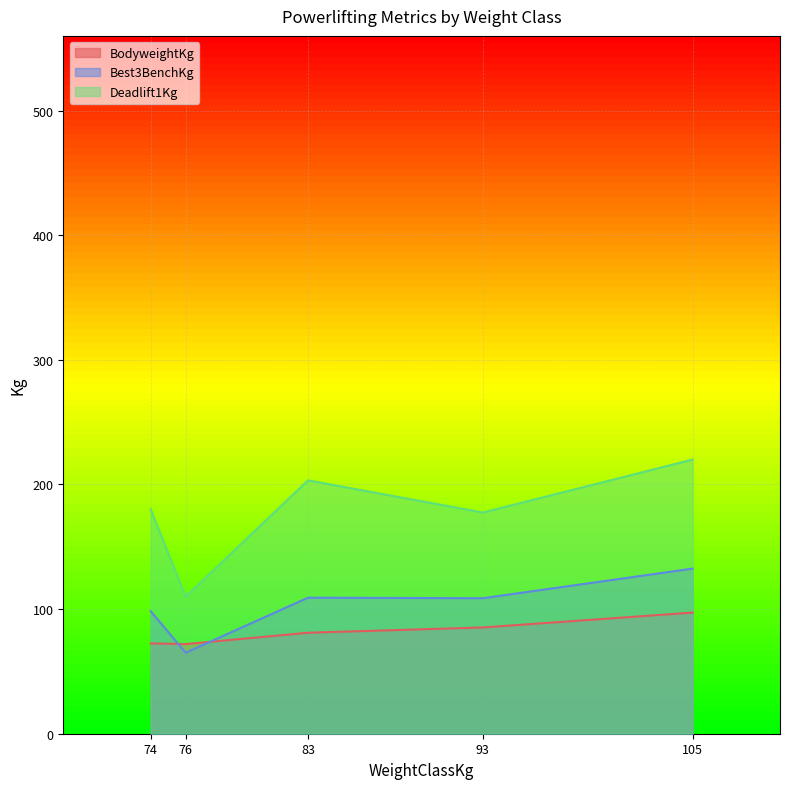

Is the value of Deadlift1Kg at 74 greater than the value of BodyweightKg at 76?

Yes